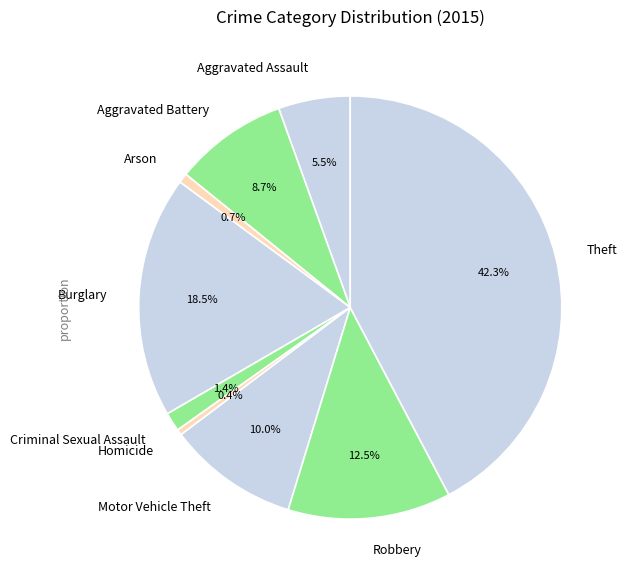

Does Motor Vehicle Theft account for over 50% of the chart?

No